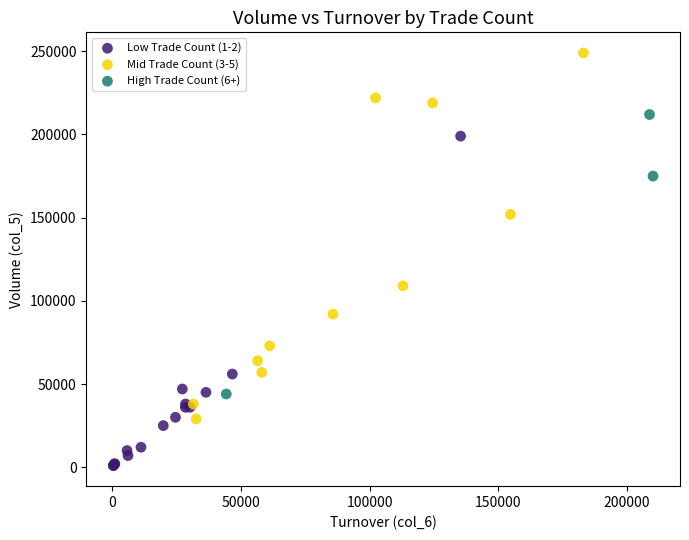

Which series reaches the minimum Y coordinate?

Low Trade Count (1-2)